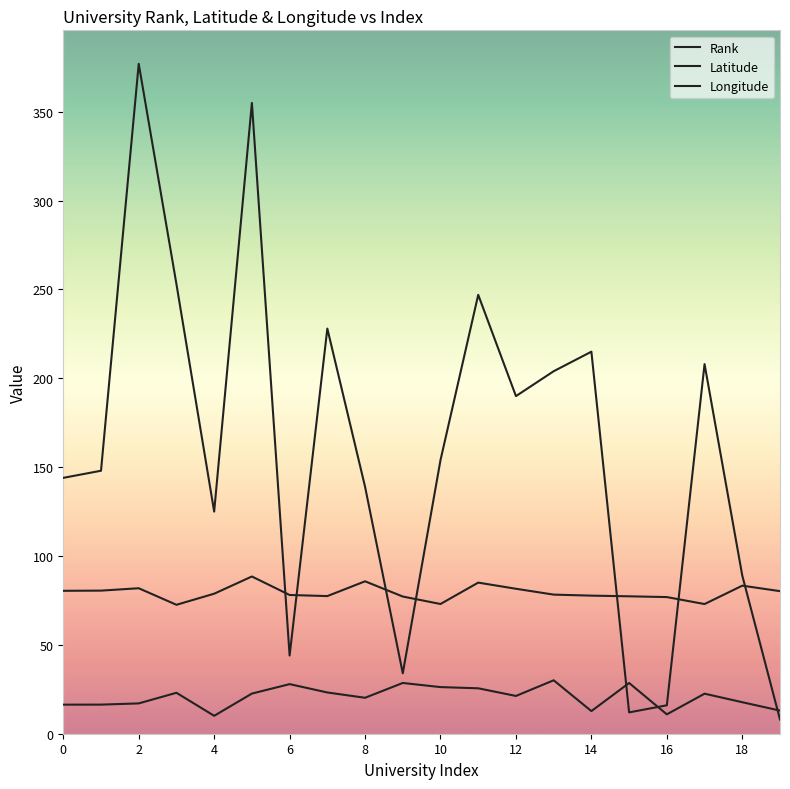

Reading left to right, extract all data points from this chart.

Rank: 0=144.0	1=148.0	2=377.0	3=253.0	4=125.0	5=355.0	6=44.0	7=228.0	8=139.0	9=34.0	10=154.0	11=247.0	12=190.0	13=204.0	14=215.0	15=12.0	16=16.0	17=208.0	18=89.0	19=8.0
Latitude: 0=16.4	1=16.4	2=17.1	3=23.0	4=10.1	5=22.6	6=27.9	7=23.2	8=20.2	9=28.6	10=26.2	11=25.6	12=21.3	13=30.1	14=12.7	15=28.5	16=10.9	17=22.5	18=17.7	19=13.0
Longitude: 0=80.4	1=80.5	2=81.9	3=72.6	4=78.8	5=88.5	6=78.1	7=77.5	8=85.8	9=77.2	10=73.0	11=85.0	12=81.6	13=78.3	14=77.7	15=77.3	16=76.9	17=73.0	18=83.3	19=80.2